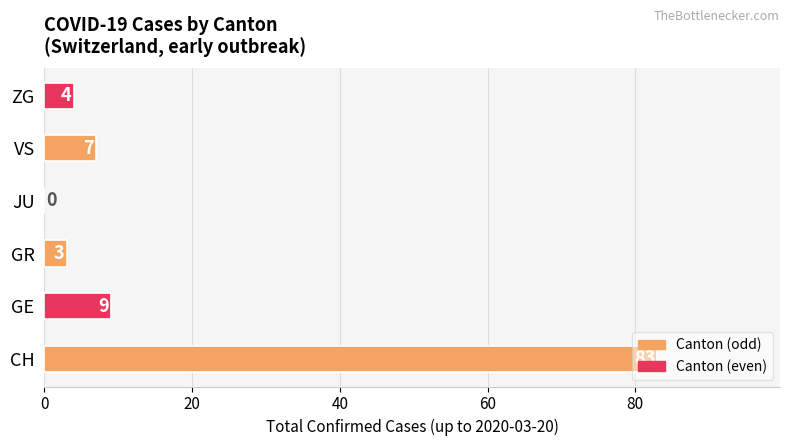

What is the sum of the values at GR and VS?

10